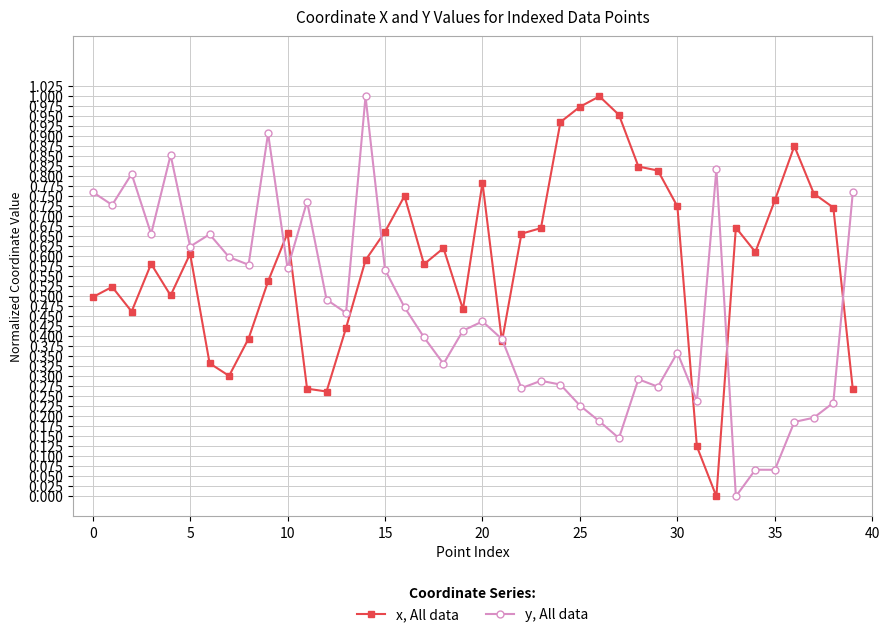

Which series has the largest total across all categories?

x, All data